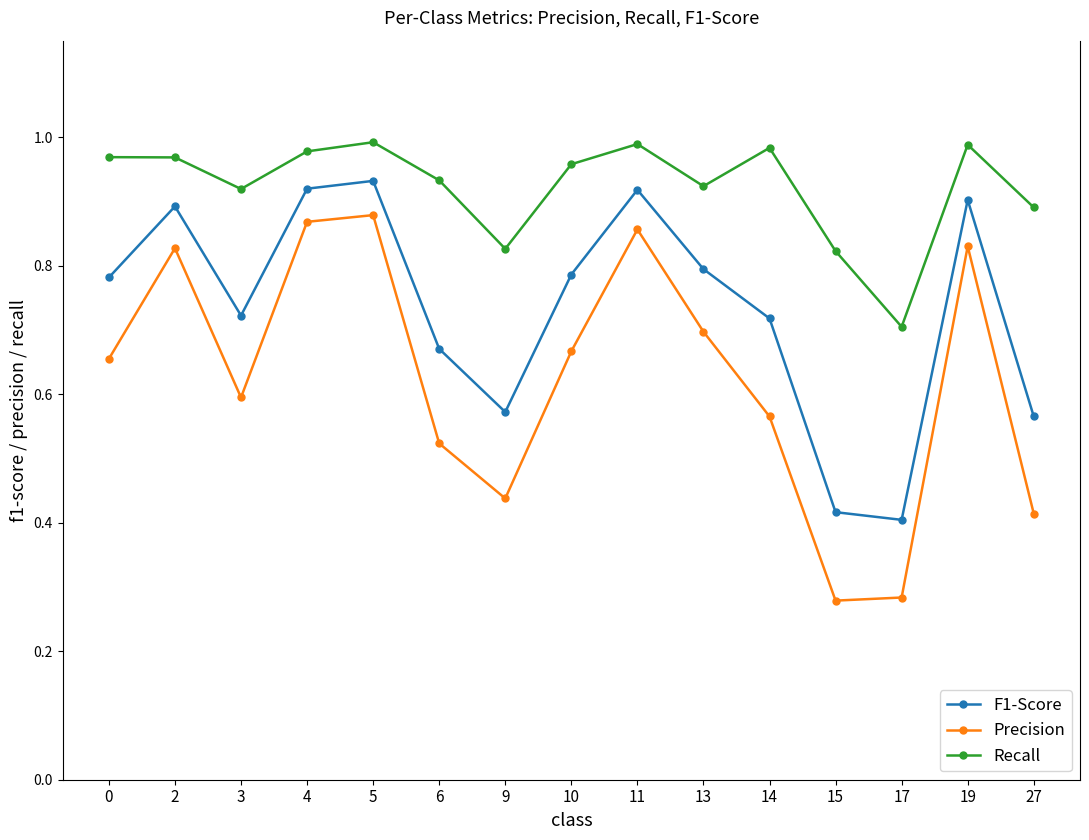

Which series has the largest range (max minus min)?

Precision